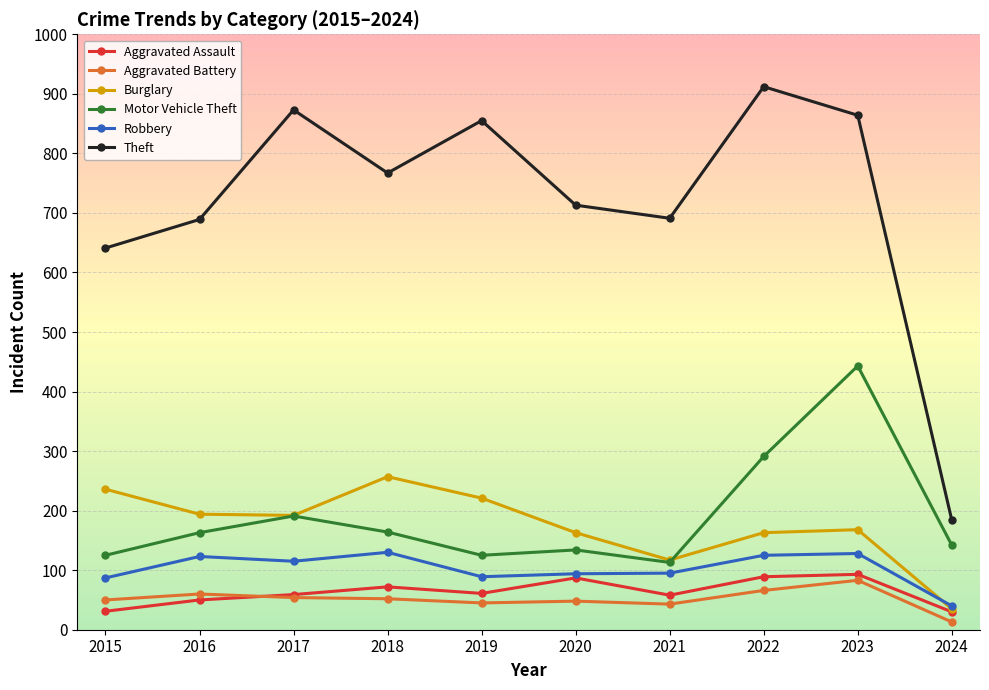

Is it true that Robbery equals 94 at 2020?

True